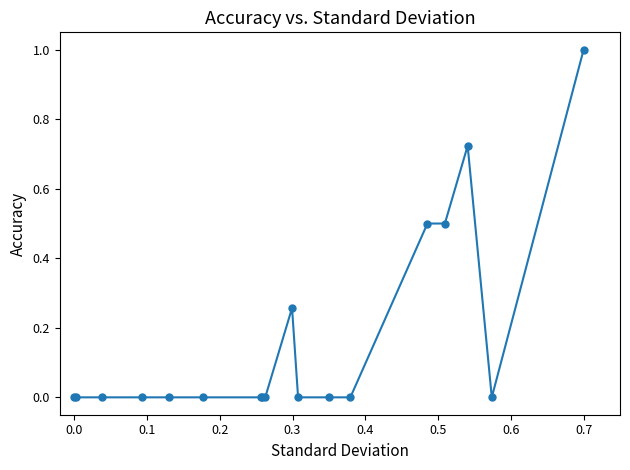

What is the maximum value shown in the chart?

1.0